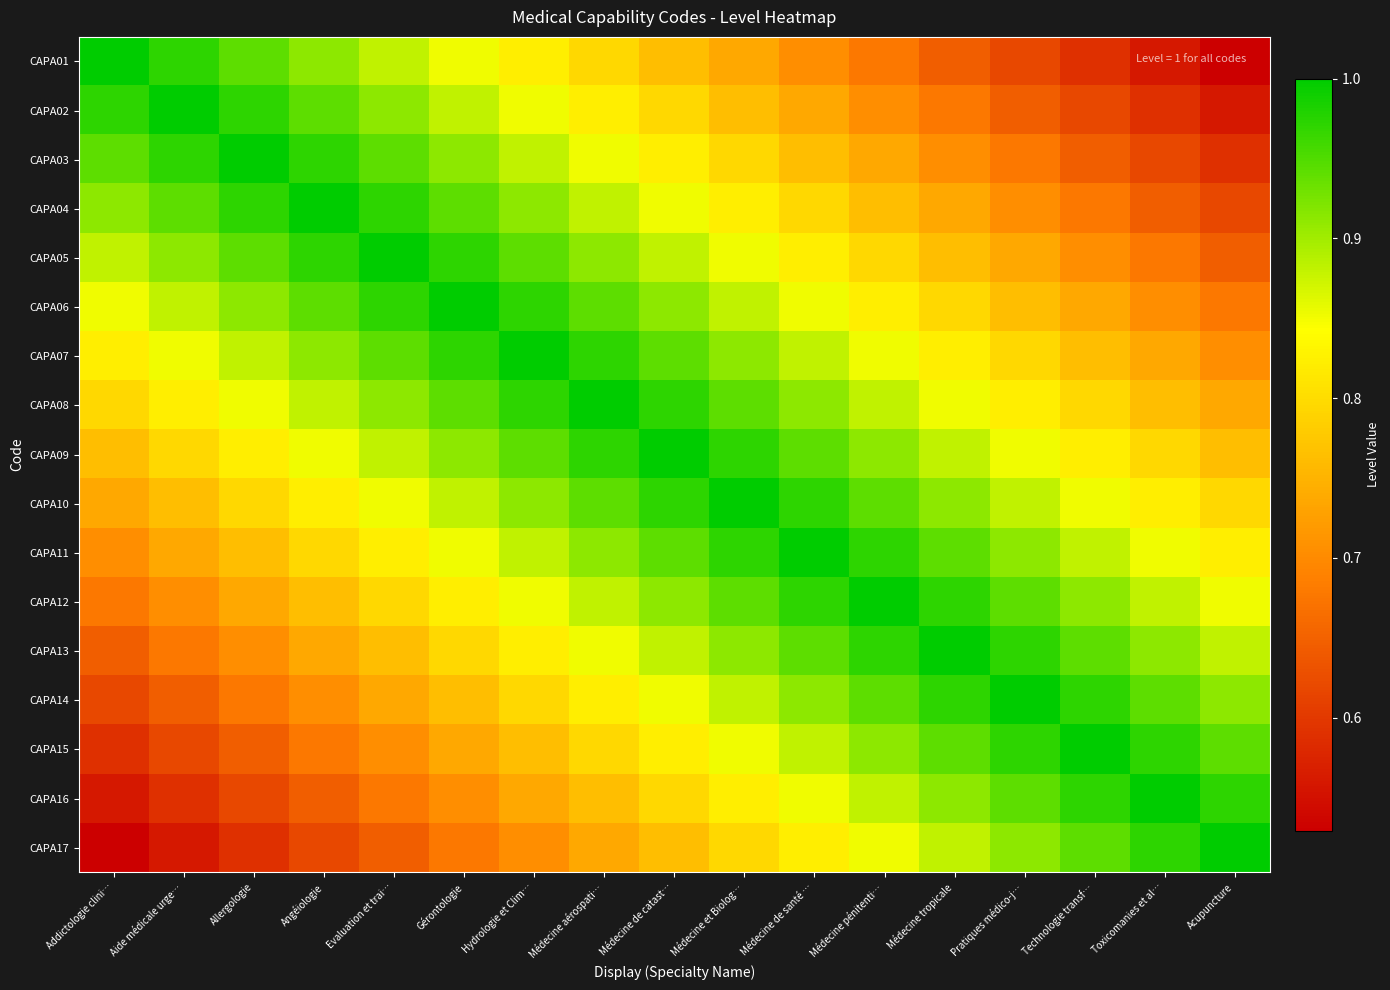

Which series has the largest total across all categories?

CAPA09